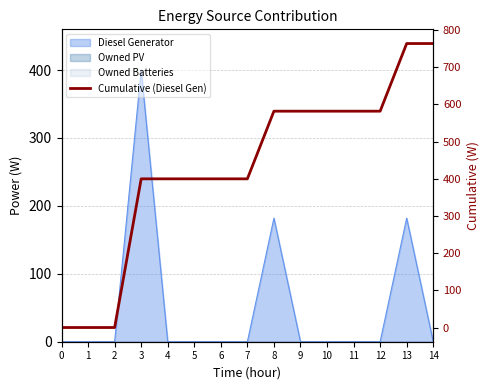

List the labels in order of value, largest first.

13, 14, 8, 9, 10, 11, 12, 3, 4, 5, 6, 7, 0, 1, 2